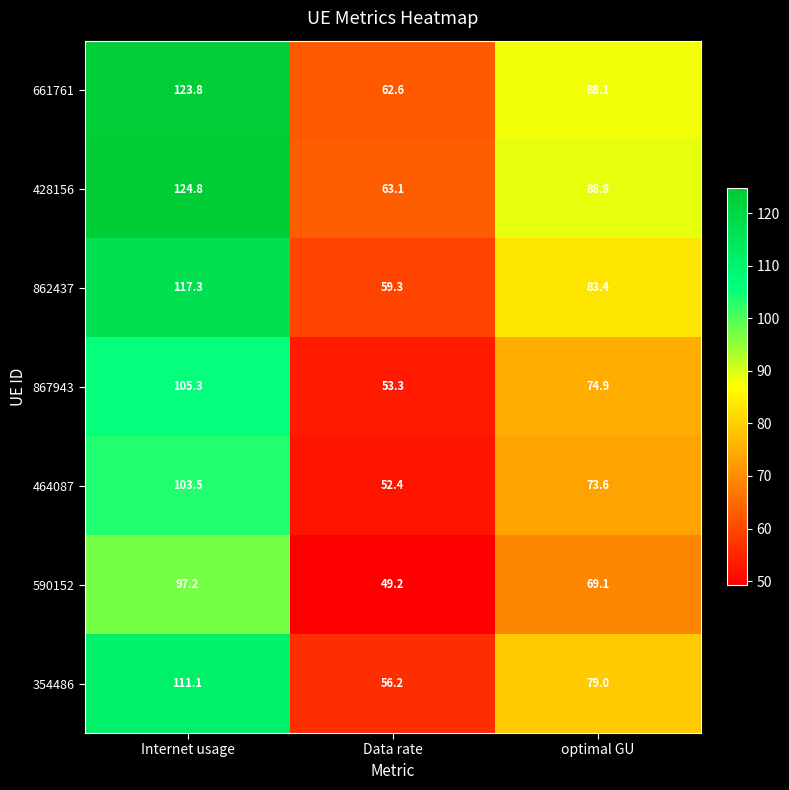

What is the difference between the highest and lowest values at optimal GU?

19.7